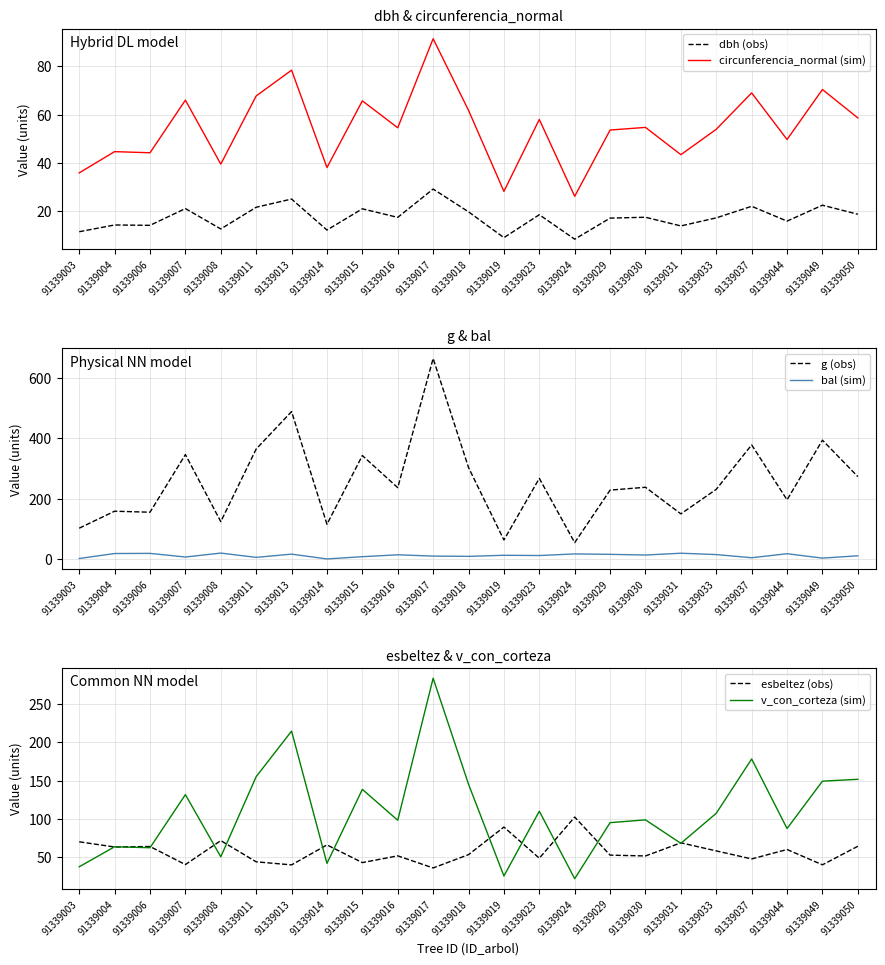

How many interior local peaks does the g (obs) series have?

9